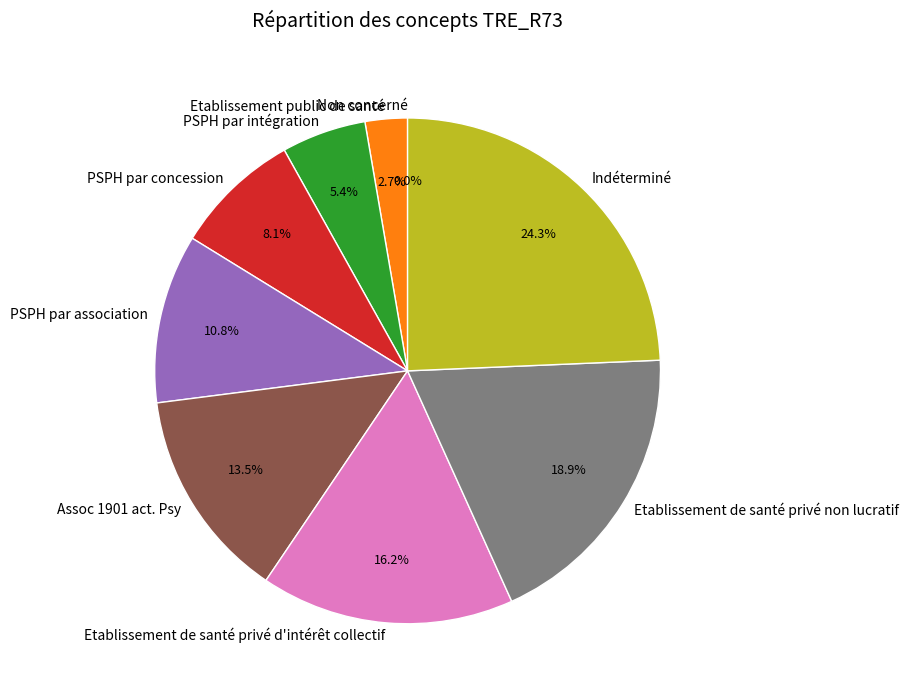

To the nearest percent, what percentage of the pie is Etablissement public de santé?

3%